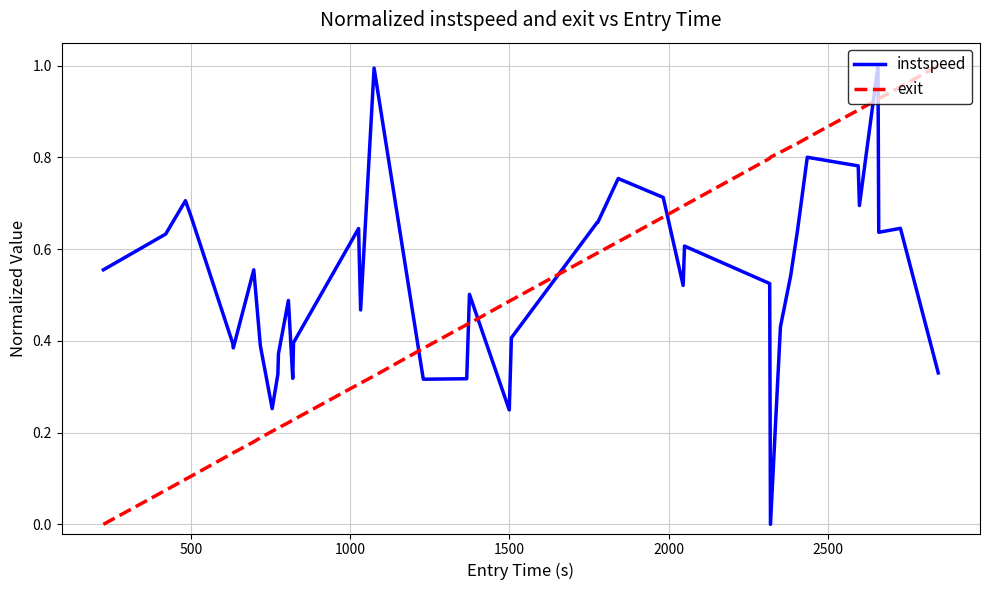

What are all the series names shown in the legend?

instspeed, exit